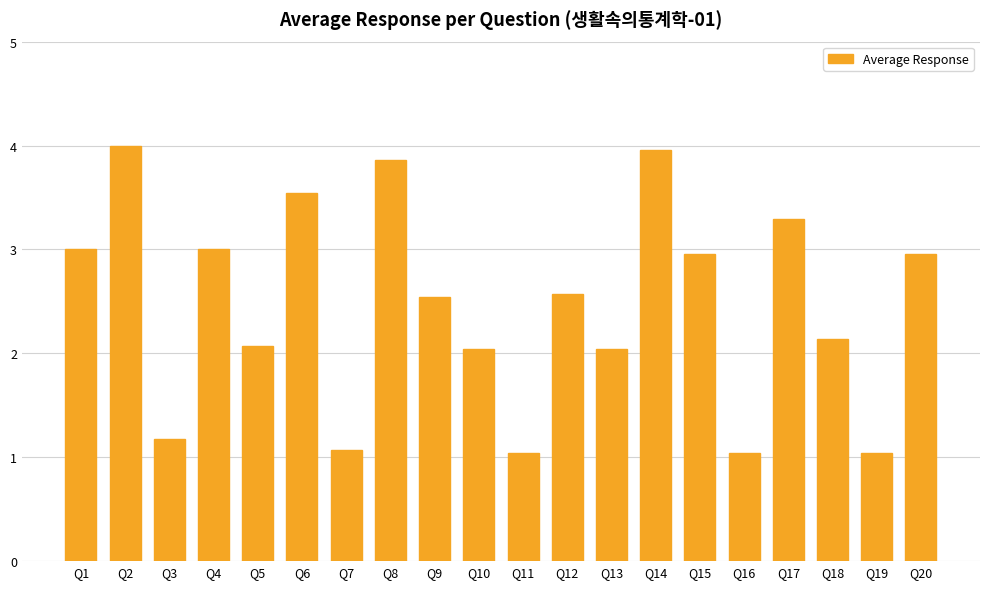

Is it true that the value at Q12 is 2.6?

True